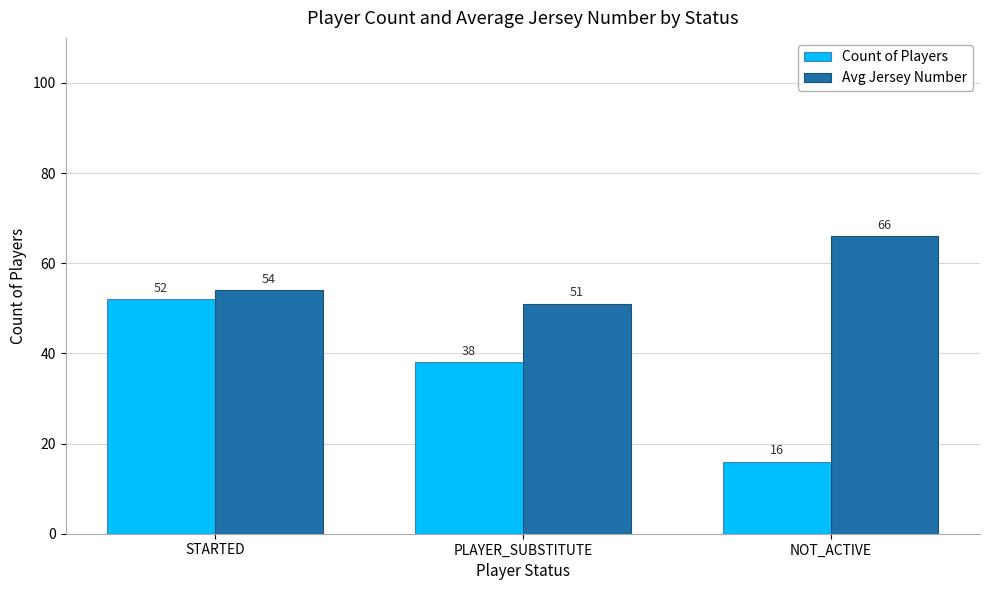

Where is Avg Jersey Number nearest to the value 58?

STARTED